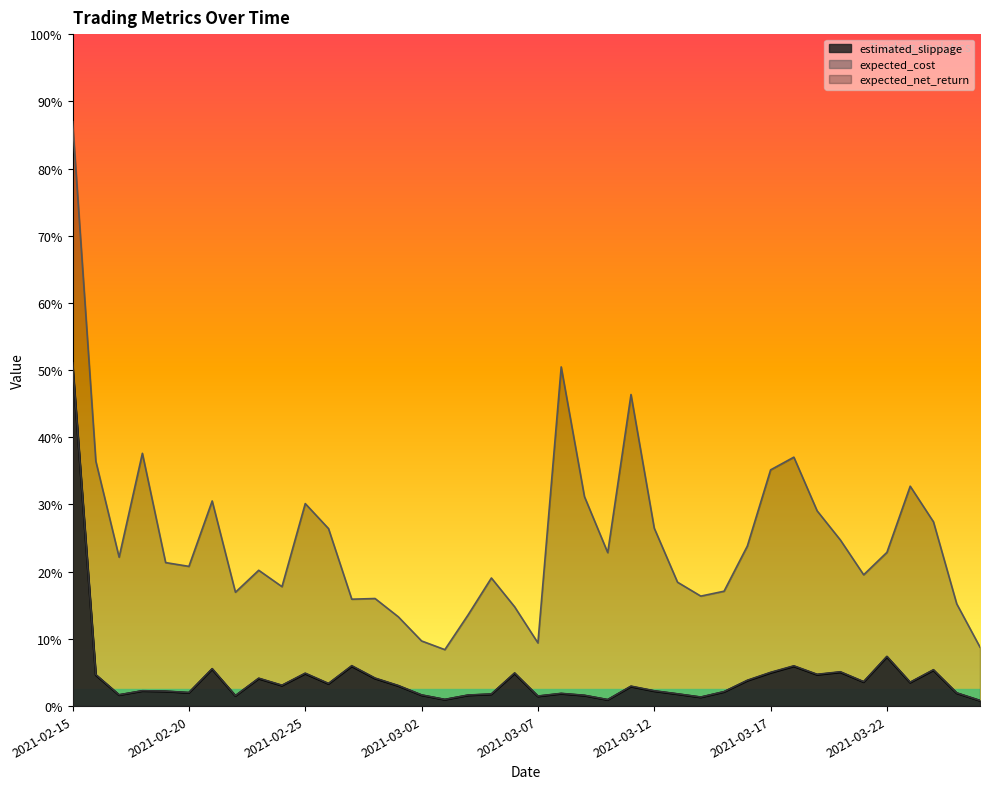

At how many categories does at least one series exceed 20856?

1